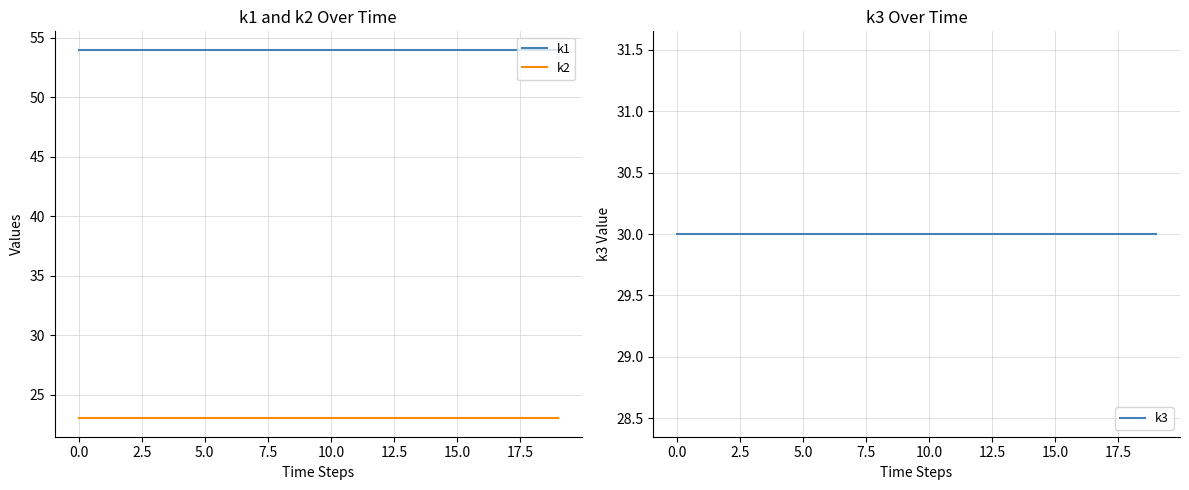

True or false: k2 has a value of 23 at 0.0.

True